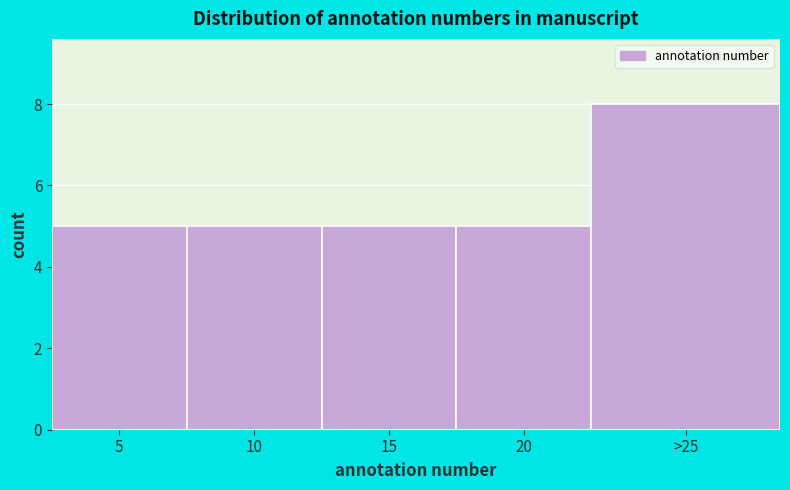

Reading right to left, what are all the values shown in this chart?

>25=8	20=5	15=5	10=5	5=5